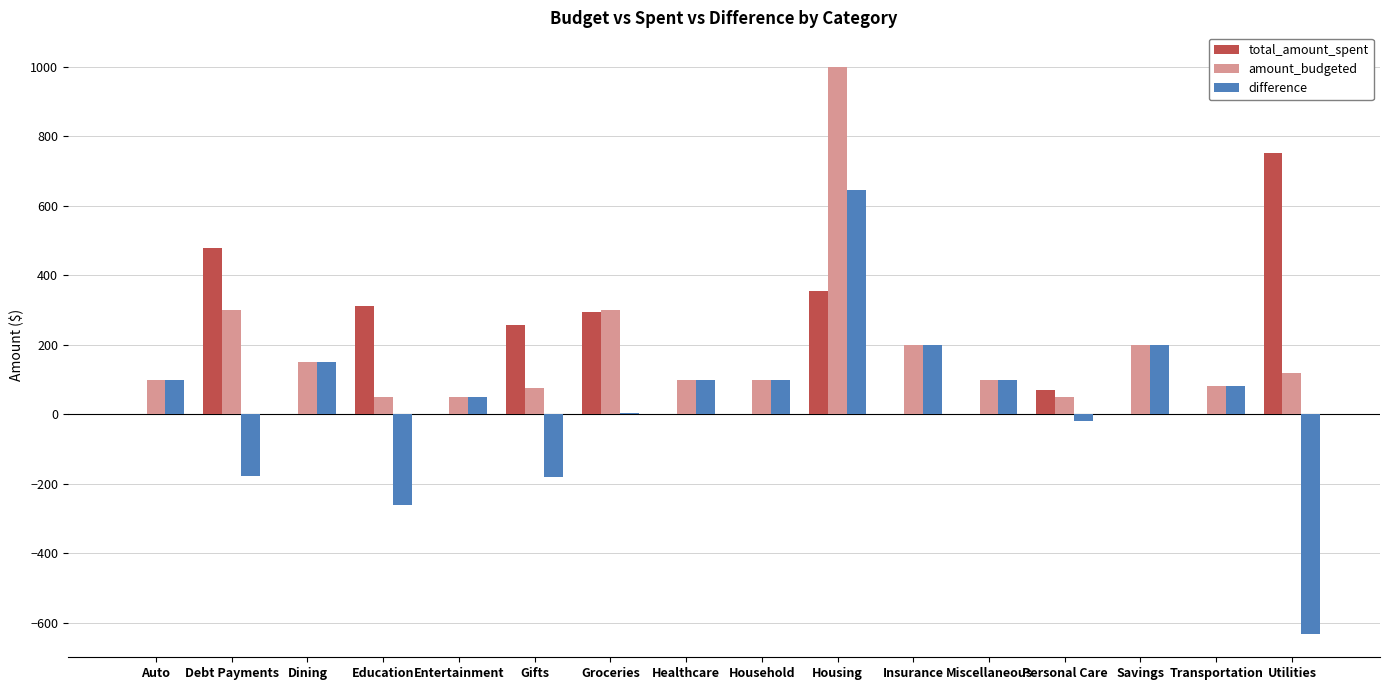

At which label is total_amount_spent closest to 376?

Housing